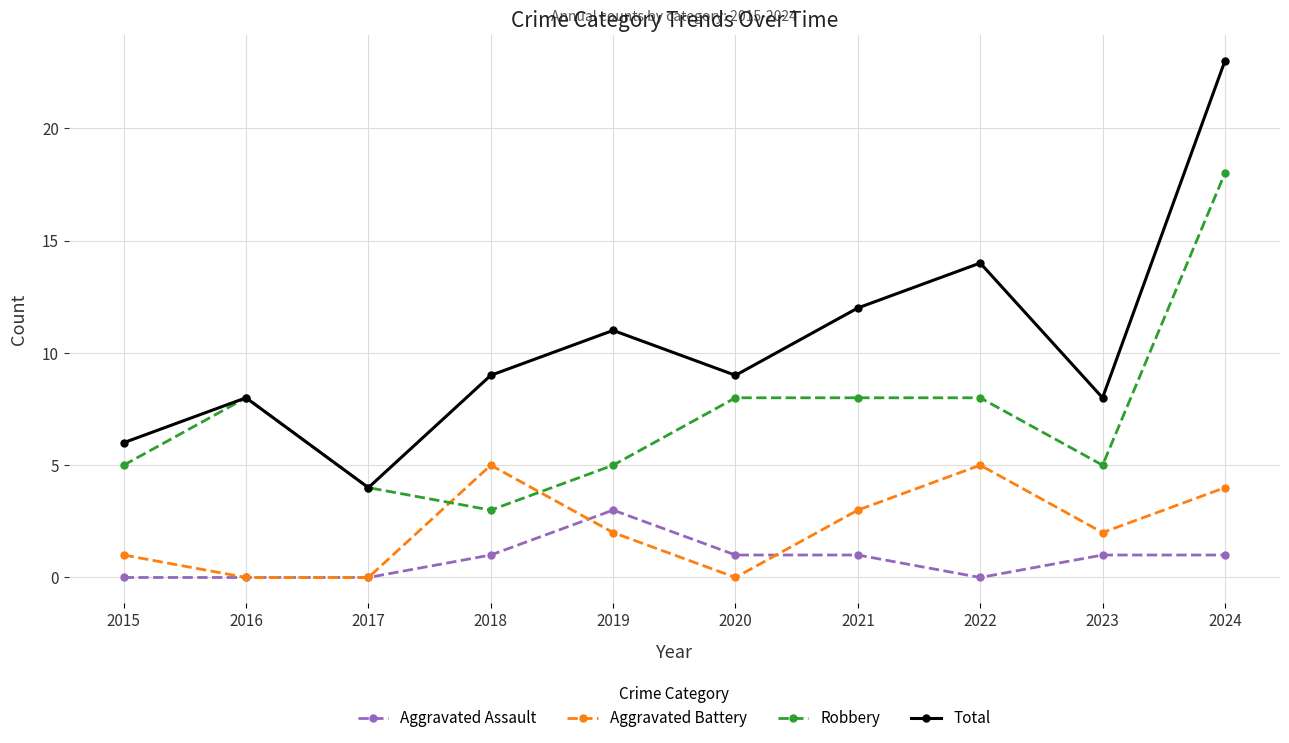

What is the greatest value displayed?

23